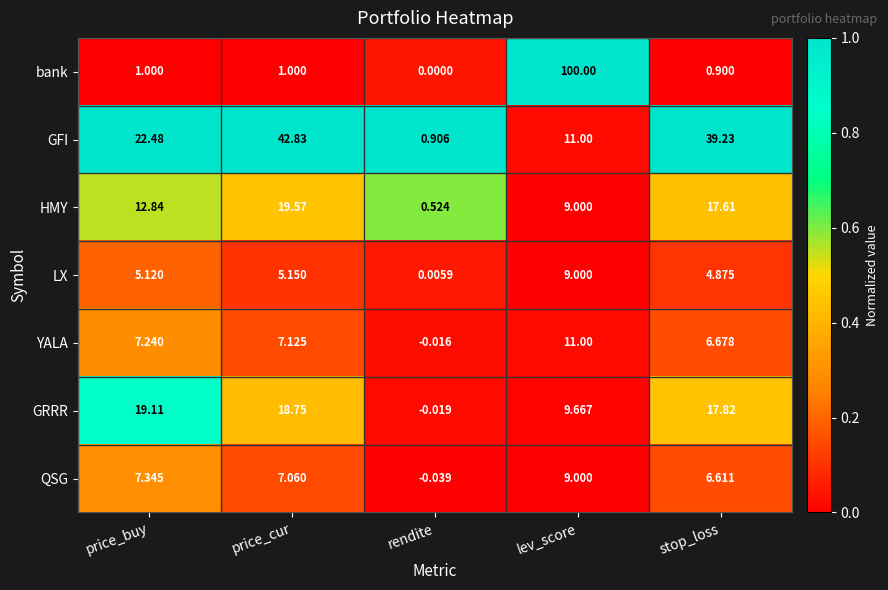

Where is HMY nearest to the value 10?

lev_score